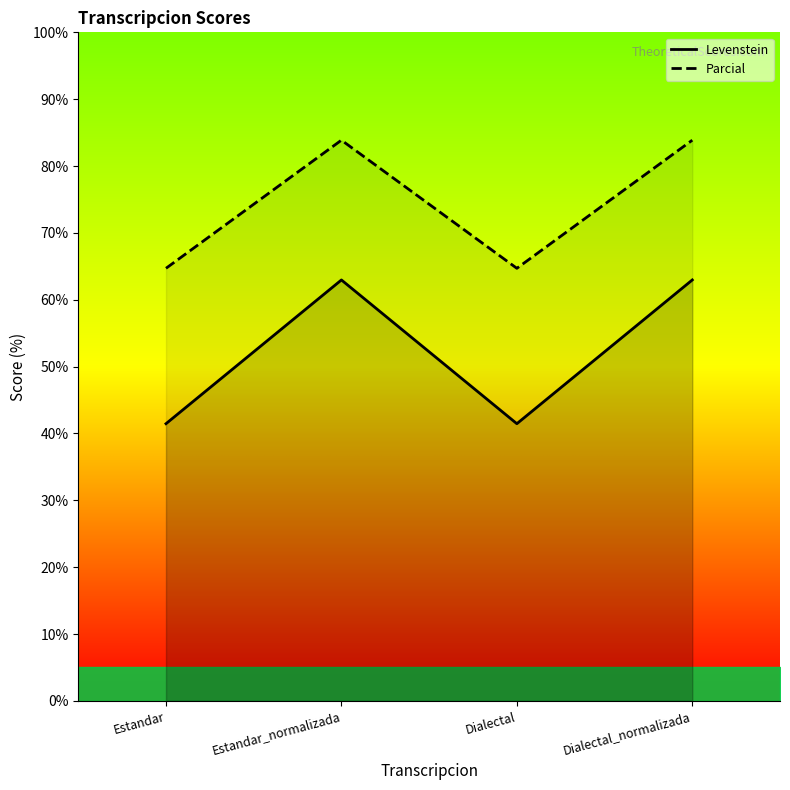

What is the difference between the Levenstein values at Estandar and Dialectal_normalizada?

19.2